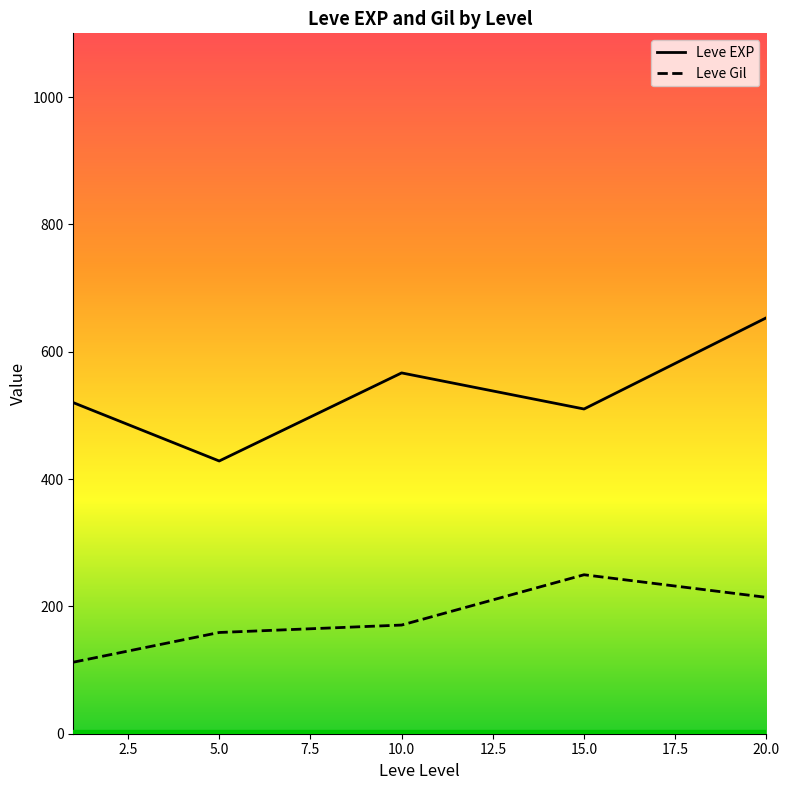

True or false: Leve Gil and Leve EXP cross at least once.

False